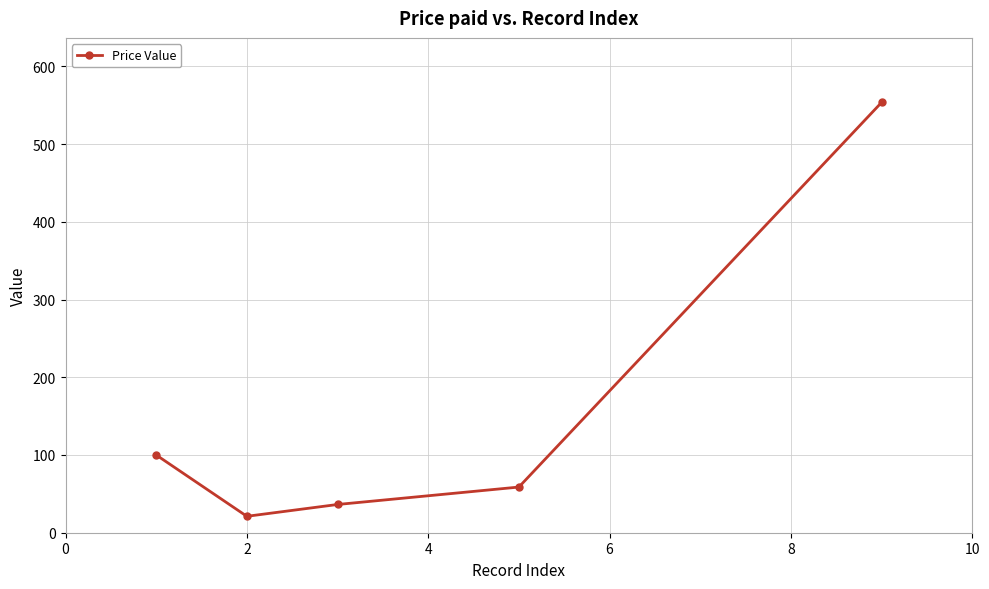

How many points are lower than both their immediate neighbors (excluding endpoints)?

1